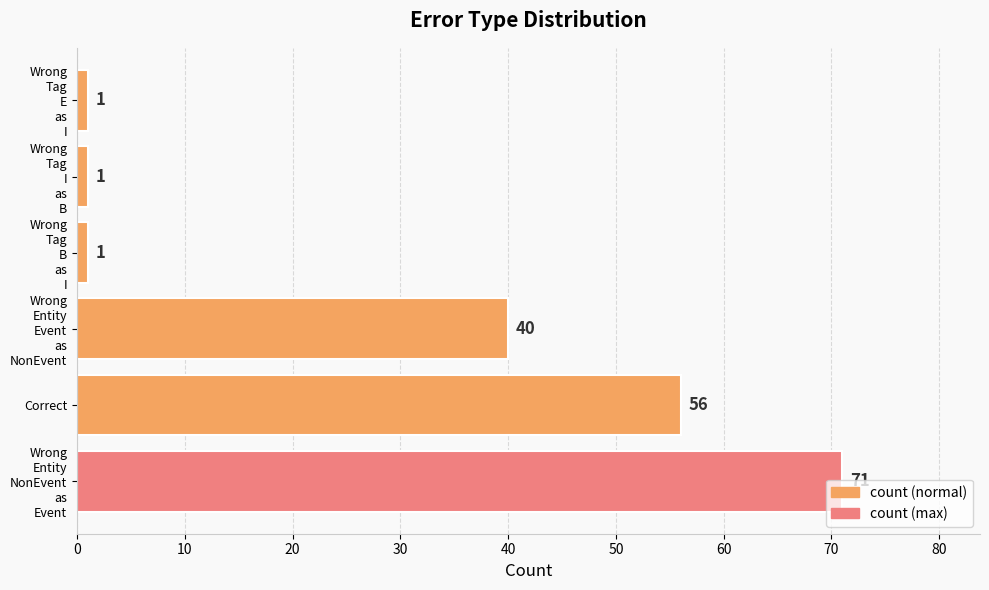

How many data points does each series have?

6